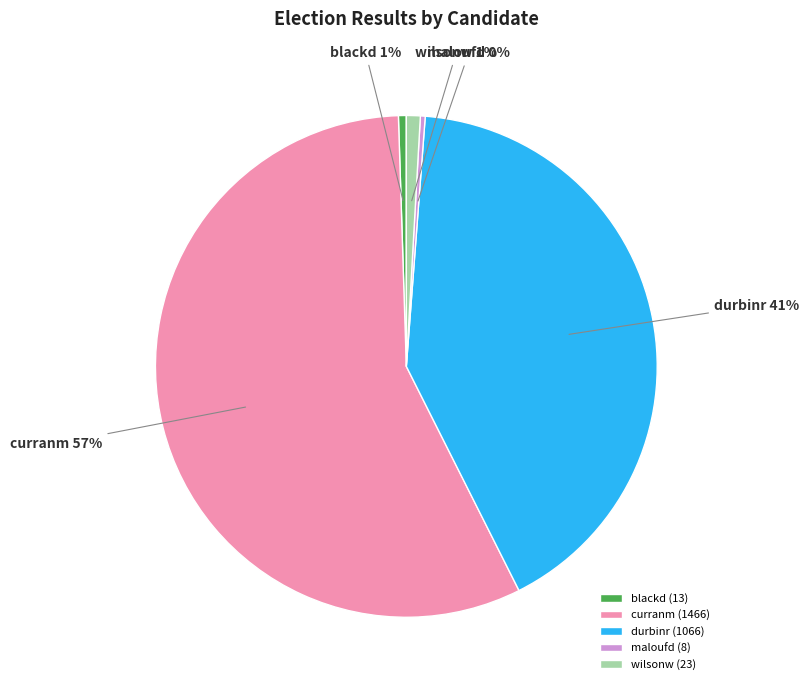

To the nearest percent, what is the difference between the largest and smallest slice percentages?

57%